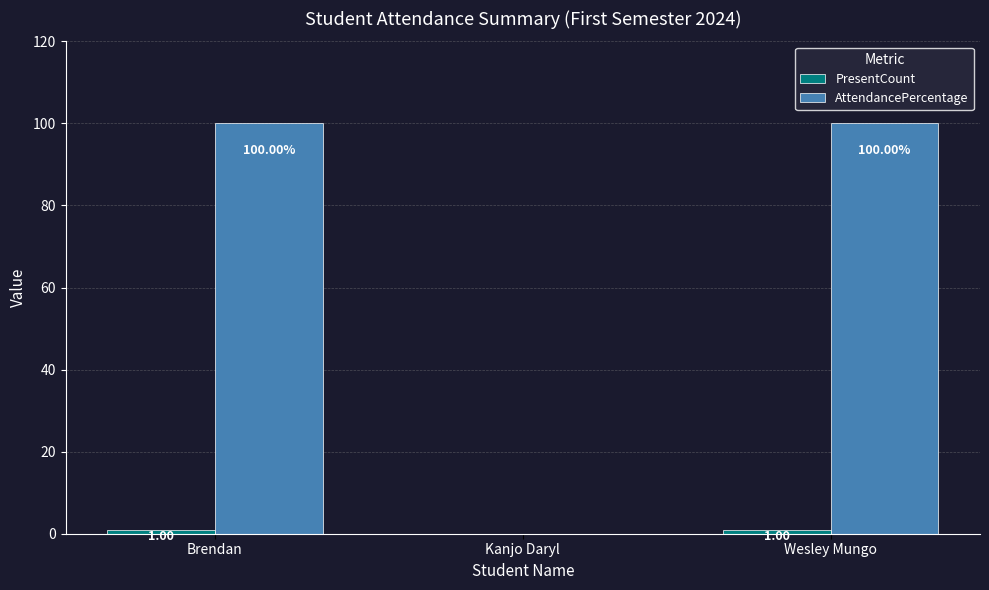

Which series has the largest total across all categories?

AttendancePercentage